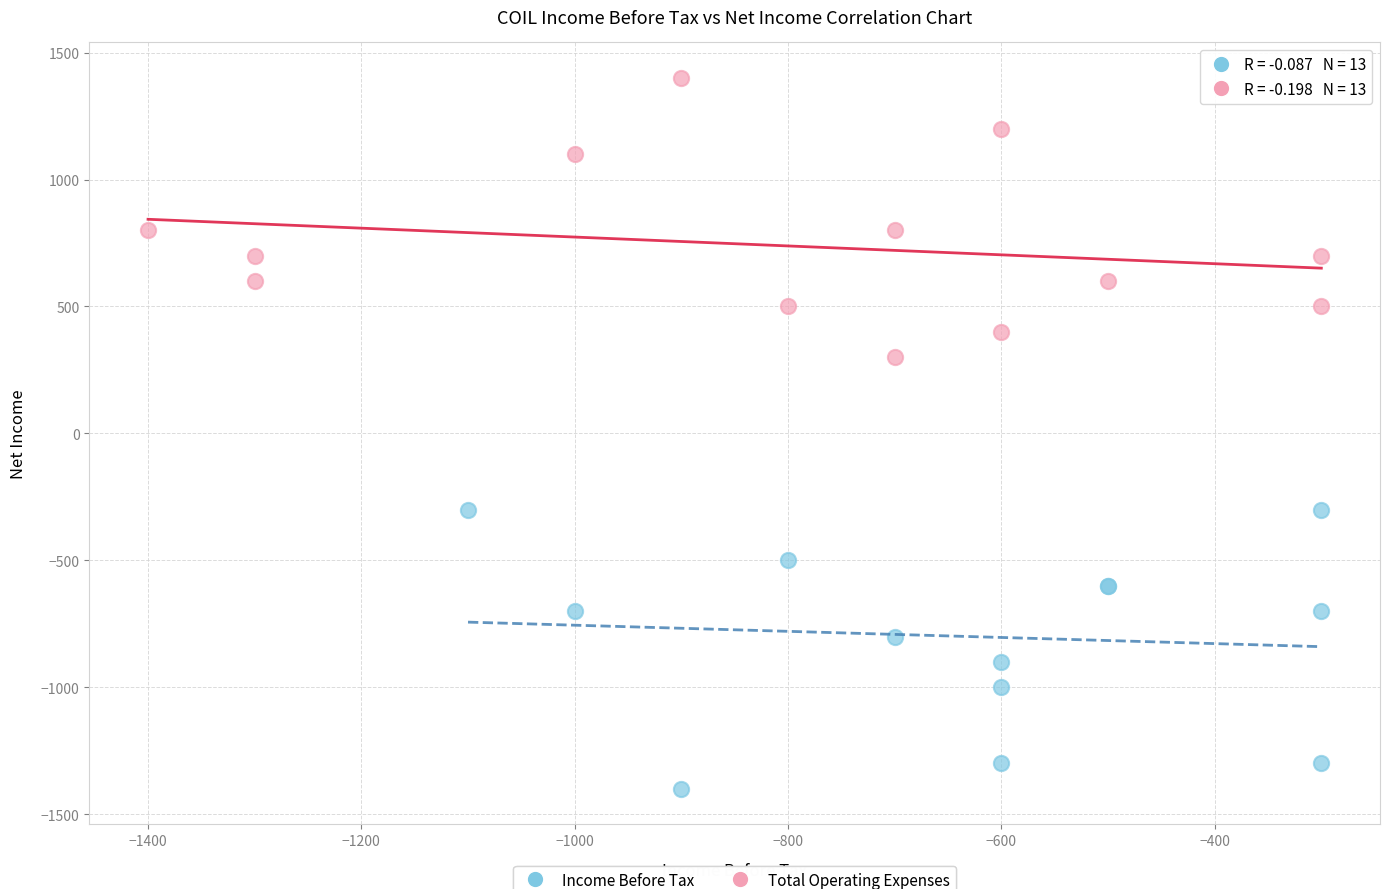

Which series reaches the minimum Y coordinate?

Income Before Tax